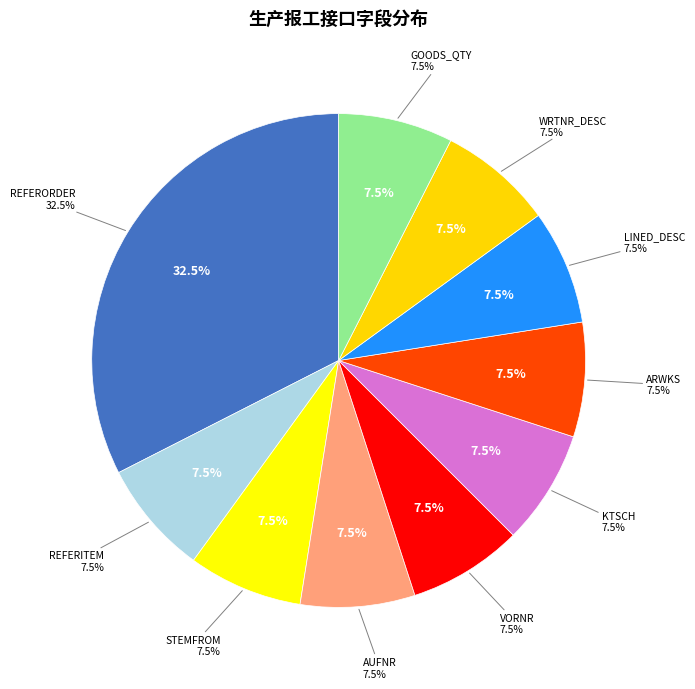

To the nearest percent, what percentage of the pie is VORNR?

8%